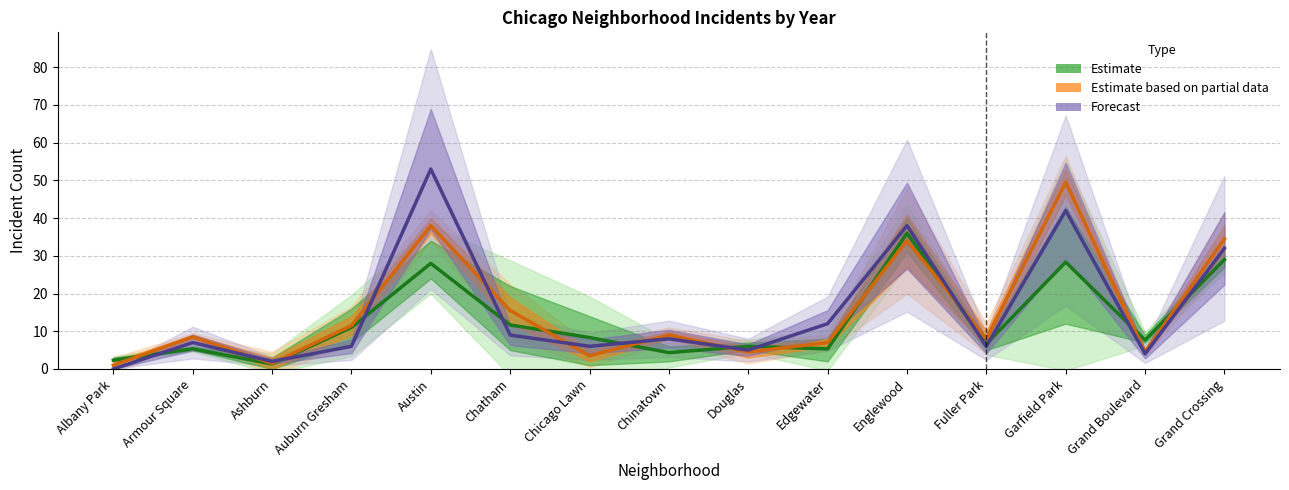

In 2021, how many points are lower than both neighbors (excluding endpoints)?

5